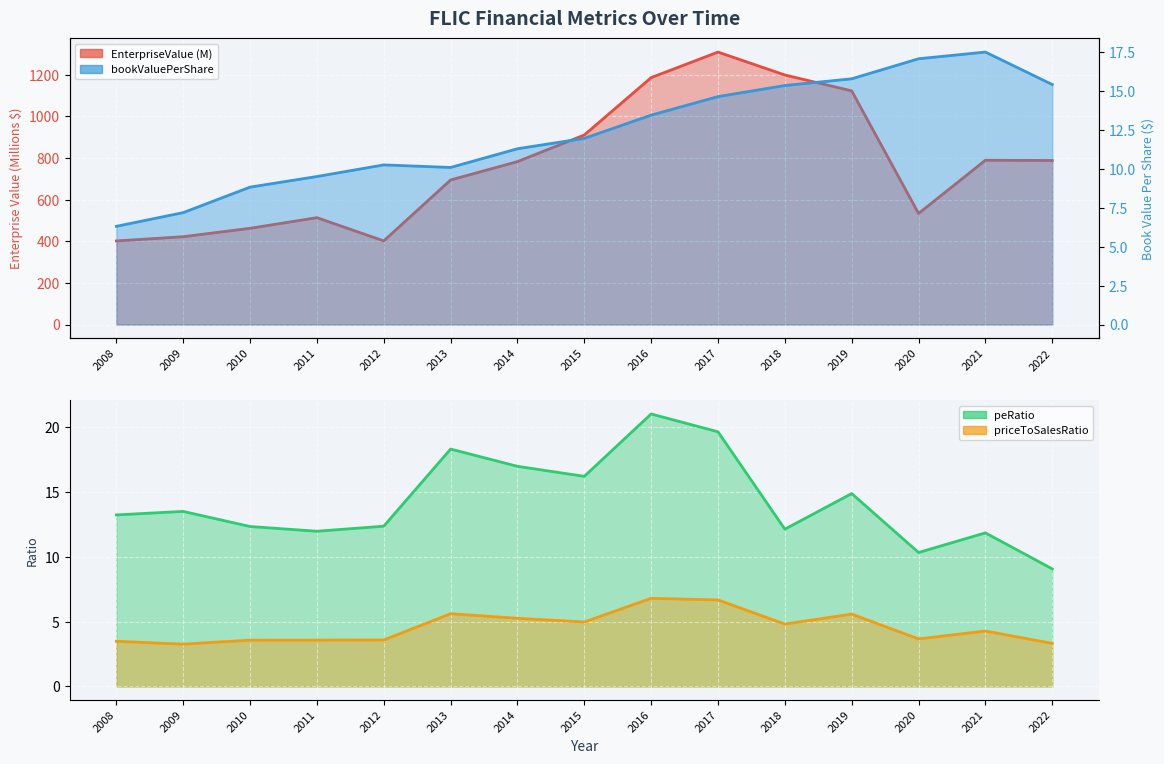

How many interior local peaks does the priceToSalesRatio series have?

4